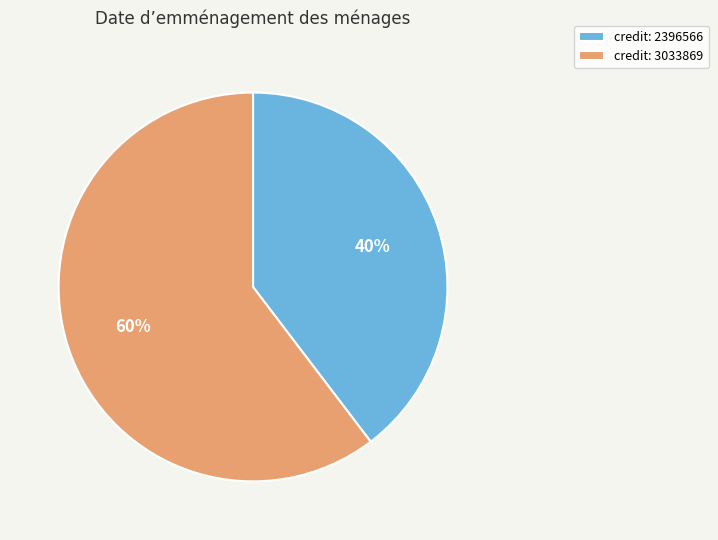

Do credit: 2396566 and credit: 3033869 together represent more than half of the pie?

Yes